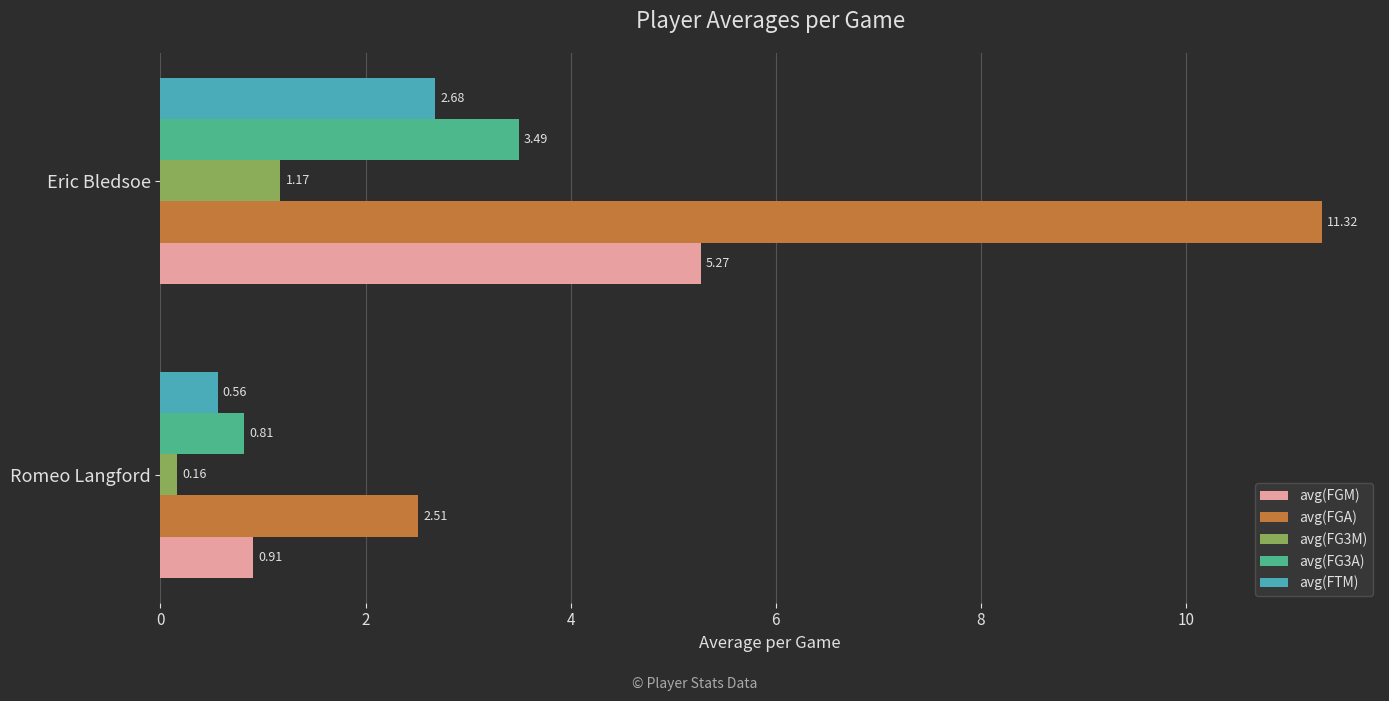

What is the greatest value displayed?

11.3